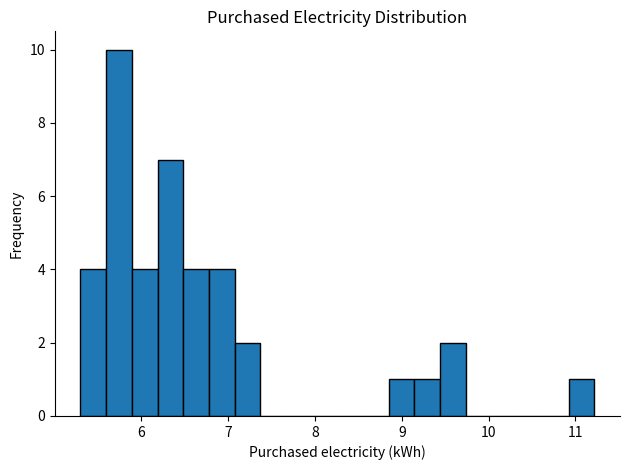

Read against the x-axis, roughly where is the centre of the tallest bar?

5.7